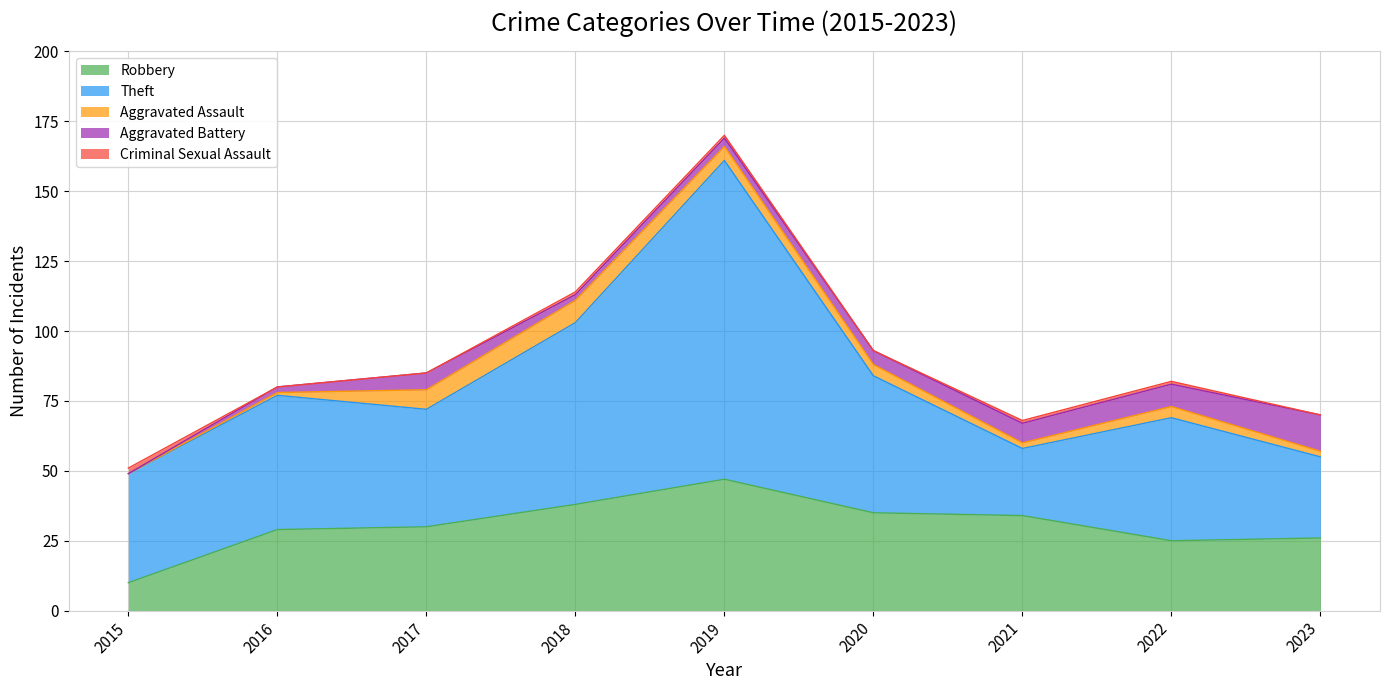

Count the number of data series in this chart.

5